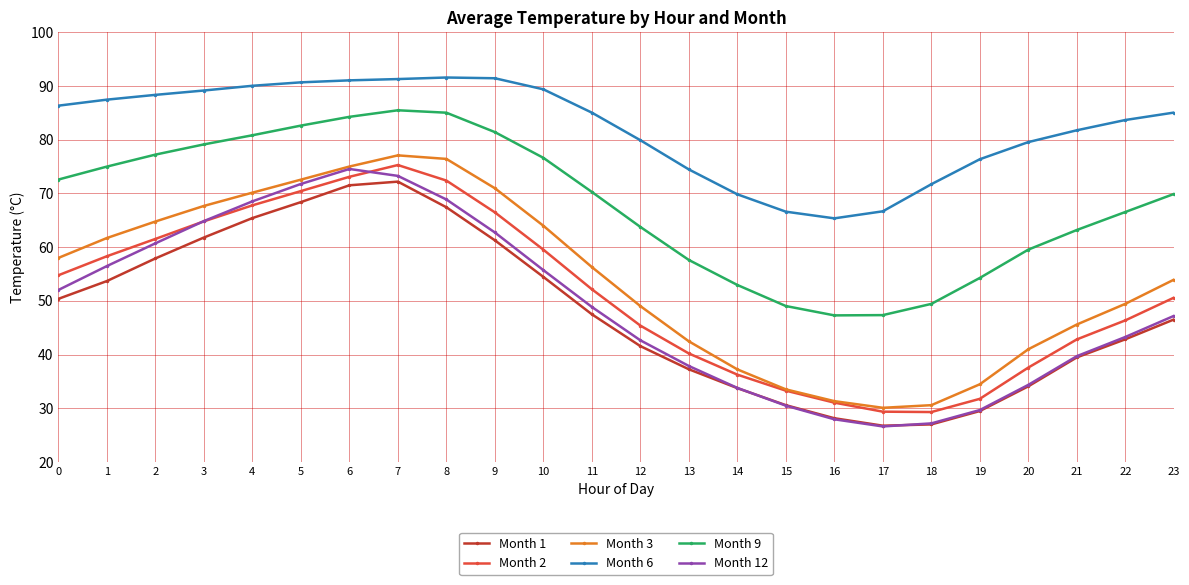

What is the greatest value displayed?

91.6